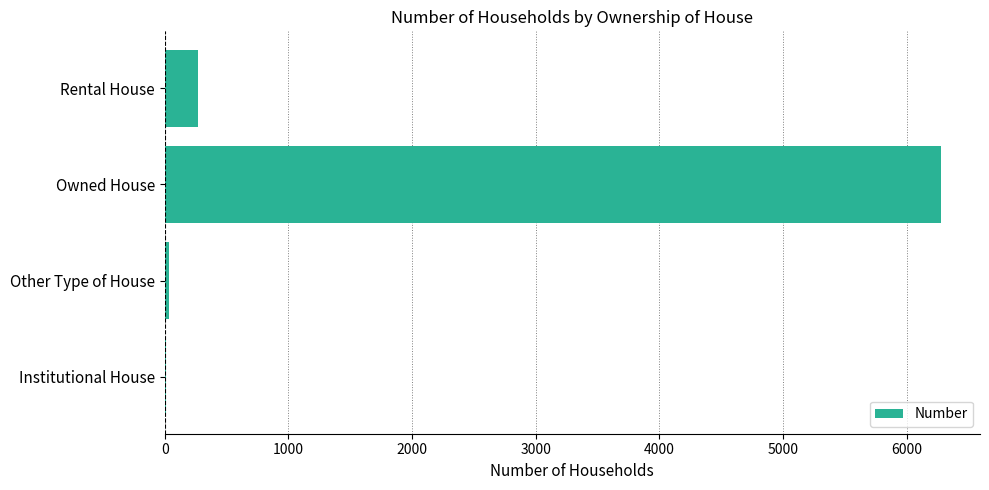

The value at Owned House is 6279. True or false?

True